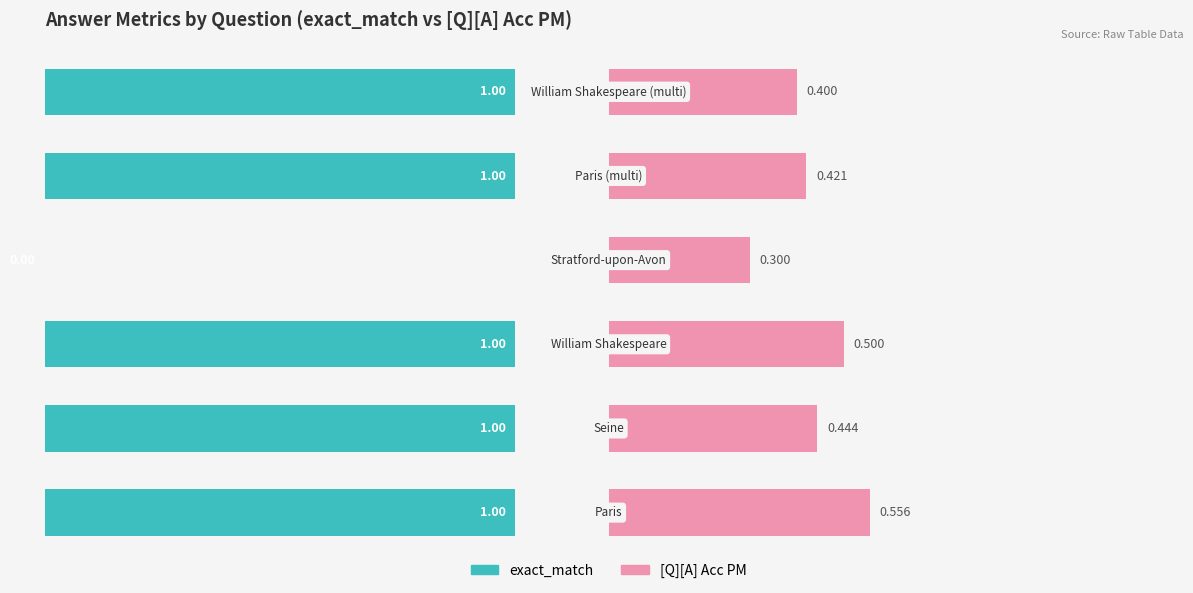

What is the difference between the second highest and minimum values in the exact_match series?

1.0